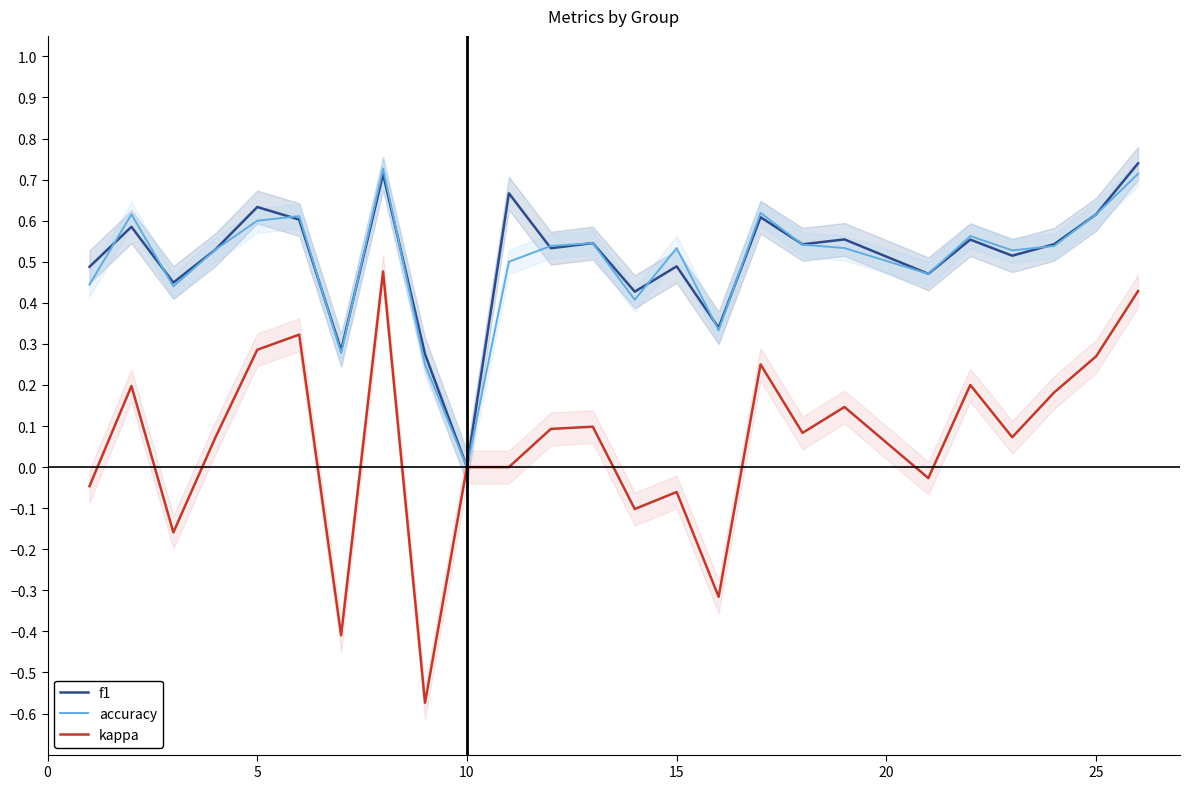

The value of accuracy at 10 is 0.0. True or false?

True